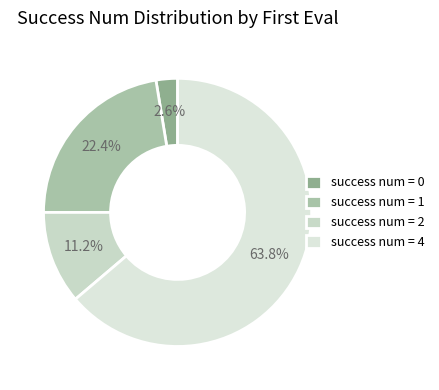

To the nearest percent, what is the average slice percentage?

25%